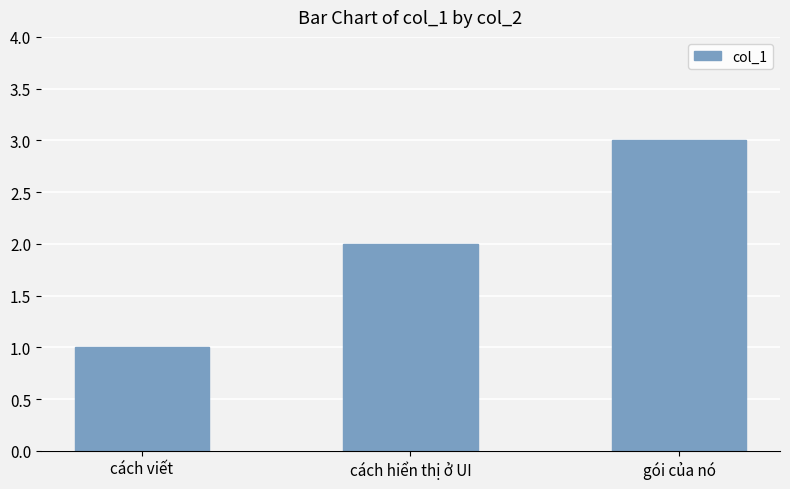

At which category does the chart reach its minimum across all series?

cách viết